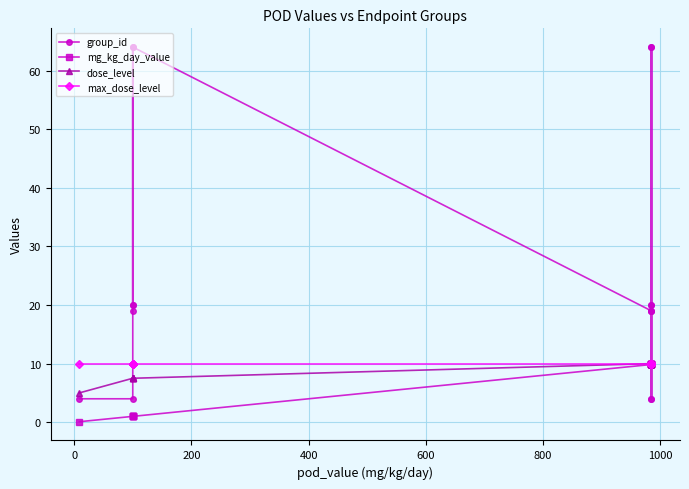

What is the value of the group_id point at the 14th from the left?

19.0